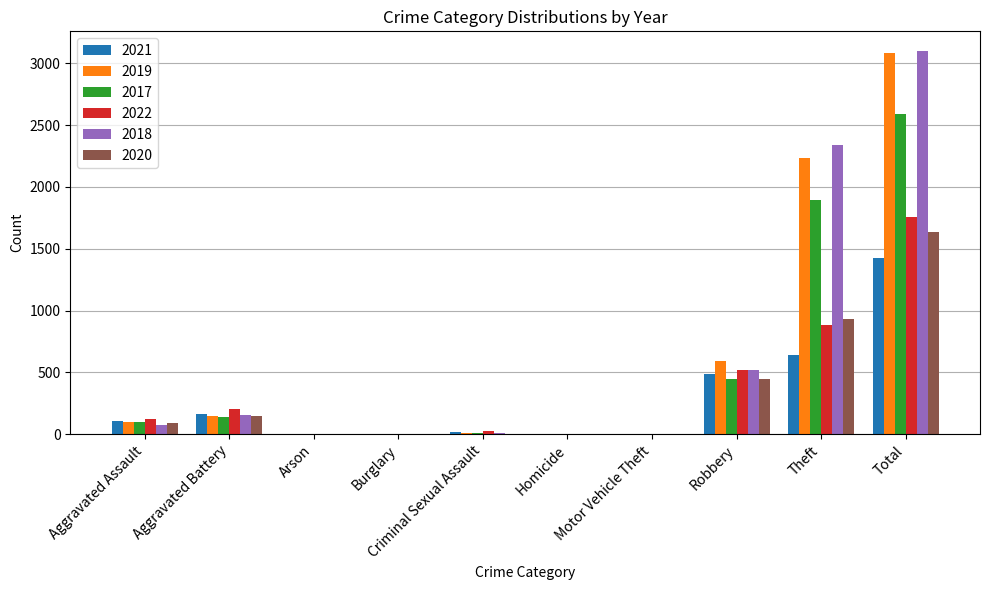

At which label is 2021 closest to 711?

Theft